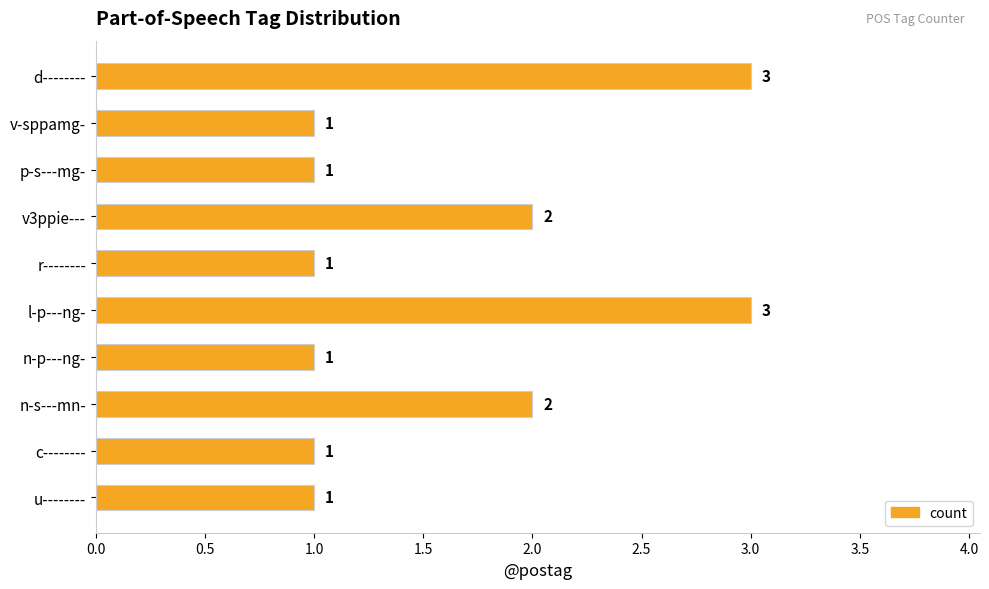

Between d-------- and c--------, which is larger?

d--------